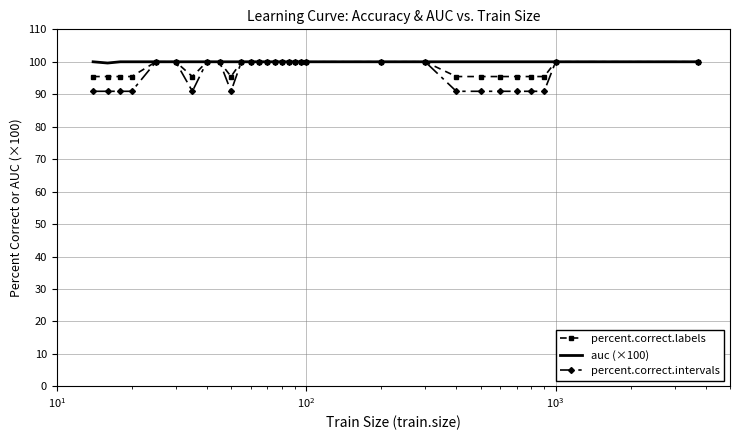

Which series has the largest range (max minus min)?

percent.correct.intervals